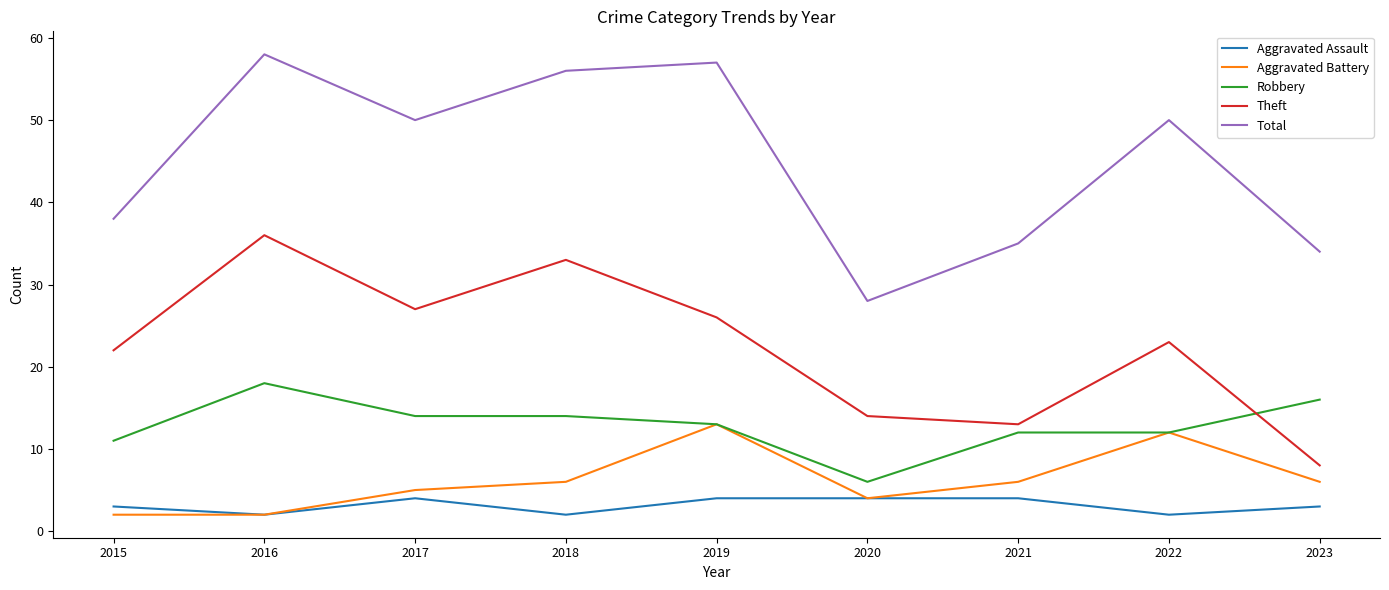

At which label is Theft closest to 22?

2015